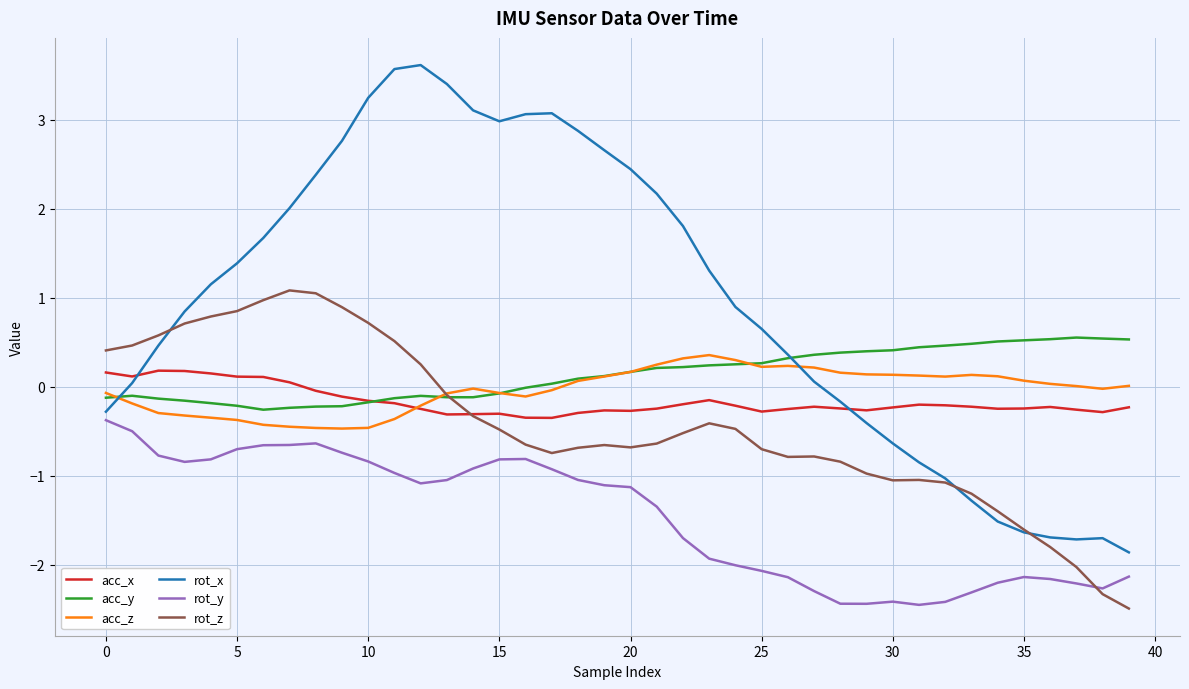

Which series has the widest spread of values?

rot_x